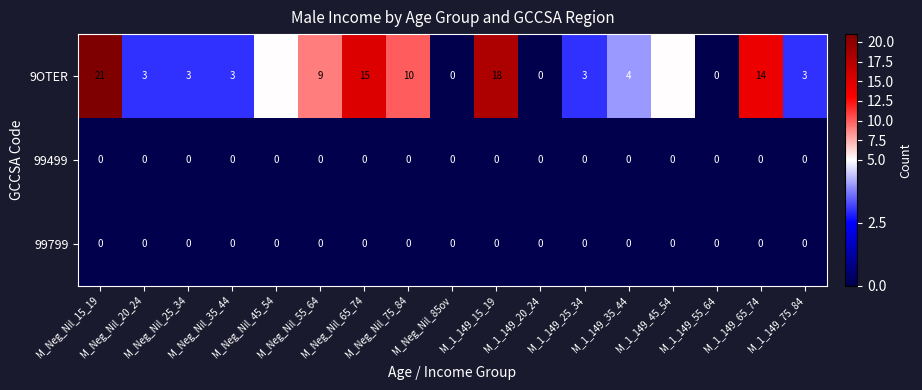

Which series has the largest total across all categories?

9OTER